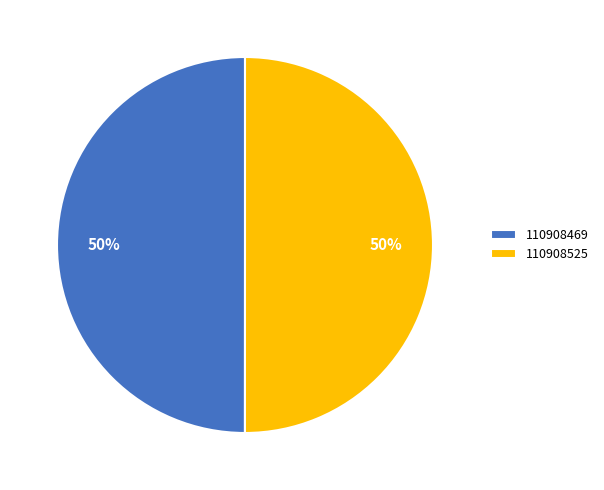

Is it true that 110908469 is 38% of the pie?

False